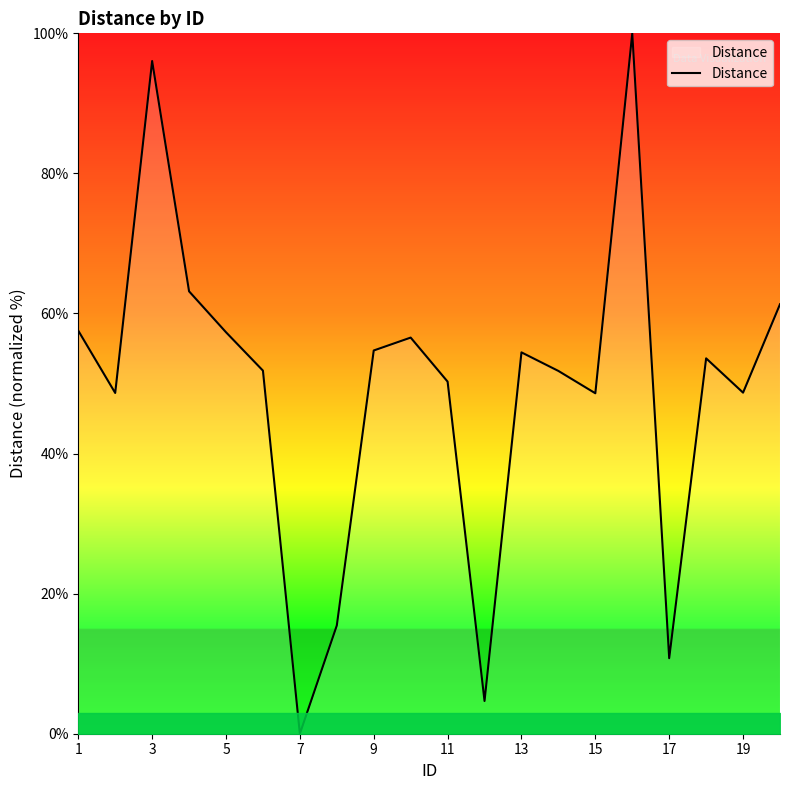

What is the difference between the maximum and minimum values?

100.0